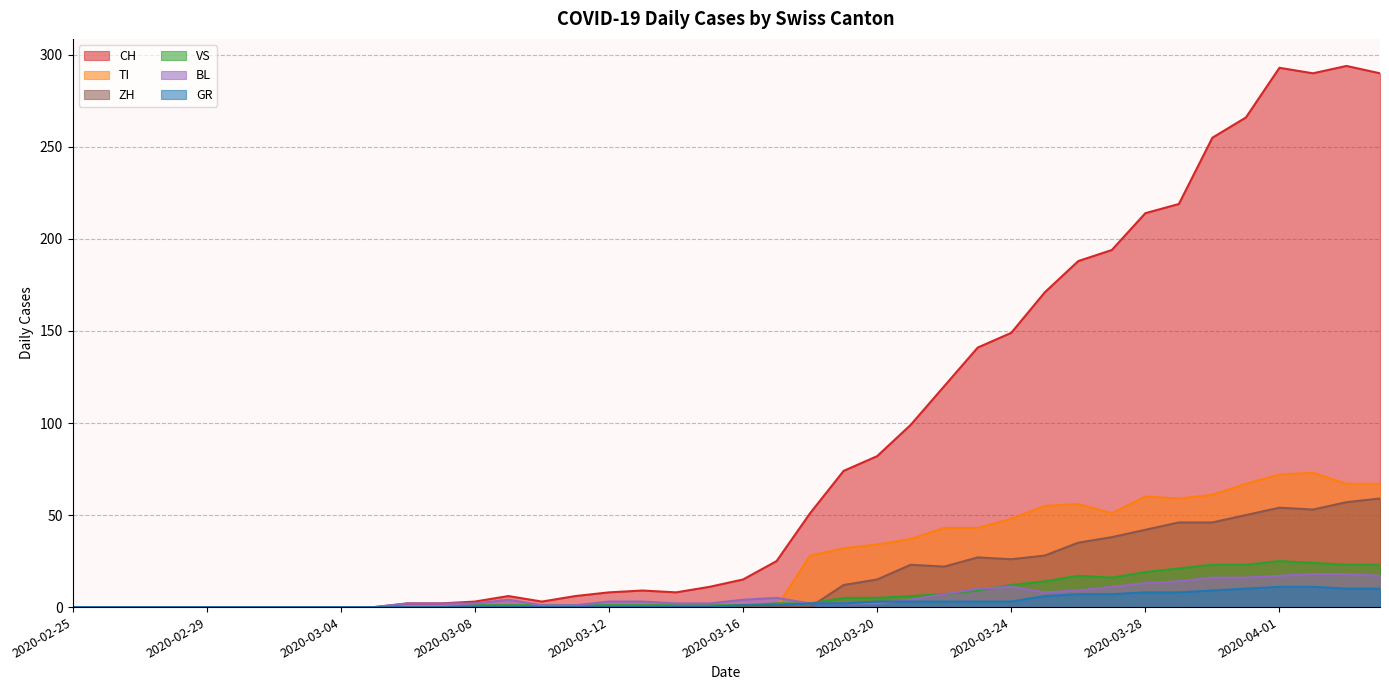

Reading left to right, transcribe all the data shown in this chart.

CH: 0	0	0	0	0	0	0	0	0	0	2	2	3	6	3	6	8	9	8	11	15	25	51	74	82	99	120	141	149	171	188	194	214	219	255	266	293	290	294	290
GR: 0	0	0	0	0	0	0	0	0	0	0	0	0	0	0	0	0	0	0	0	1	1	2	2	3	3	3	3	3	6	7	7	8	8	9	10	11	11	10	10
TI: 0	0	0	0	0	0	0	0	0	0	0	0	0	0	0	0	0	0	0	0	0	0	28	32	34	37	43	43	48	55	56	51	60	59	61	67	72	73	67	67
VS: 0	0	0	0	0	0	0	0	0	0	0	0	1	1	1	1	1	1	1	1	1	2	2	5	5	6	7	9	12	14	17	16	19	21	23	23	25	24	23	23
BL: 0	0	0	0	0	0	0	0	0	0	2	2	2	4	1	1	3	3	2	2	4	5	2	2	2	4	7	10	11	8	9	11	13	14	16	16	17	18	18	17
ZH: 0	0	0	0	0	0	0	0	0	0	0	0	0	0	0	0	0	0	0	0	0	0	0	12	15	23	22	27	26	28	35	38	42	46	46	50	54	53	57	59